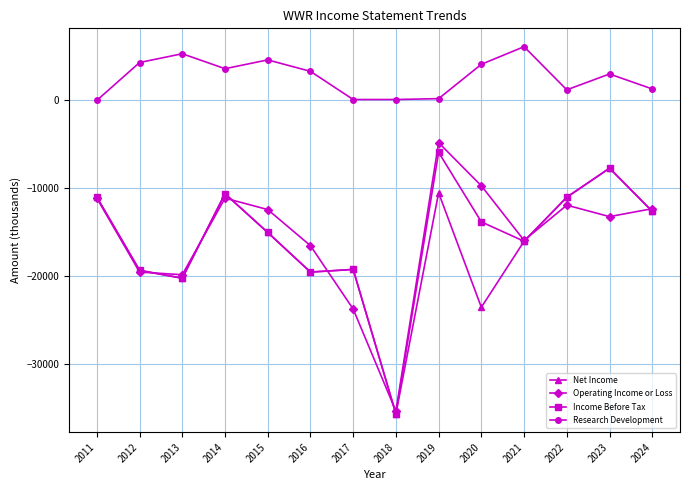

What is the smallest value displayed?

-35700